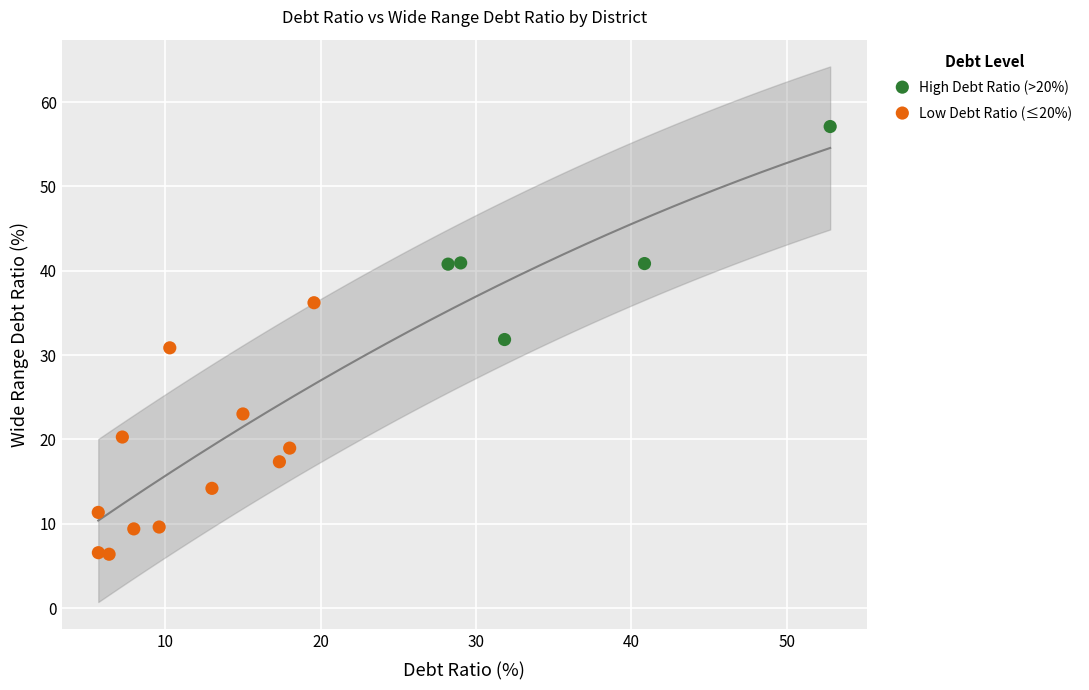

What are all the series names shown in the legend?

High Debt Ratio (>20%), Low Debt Ratio (≤20%)